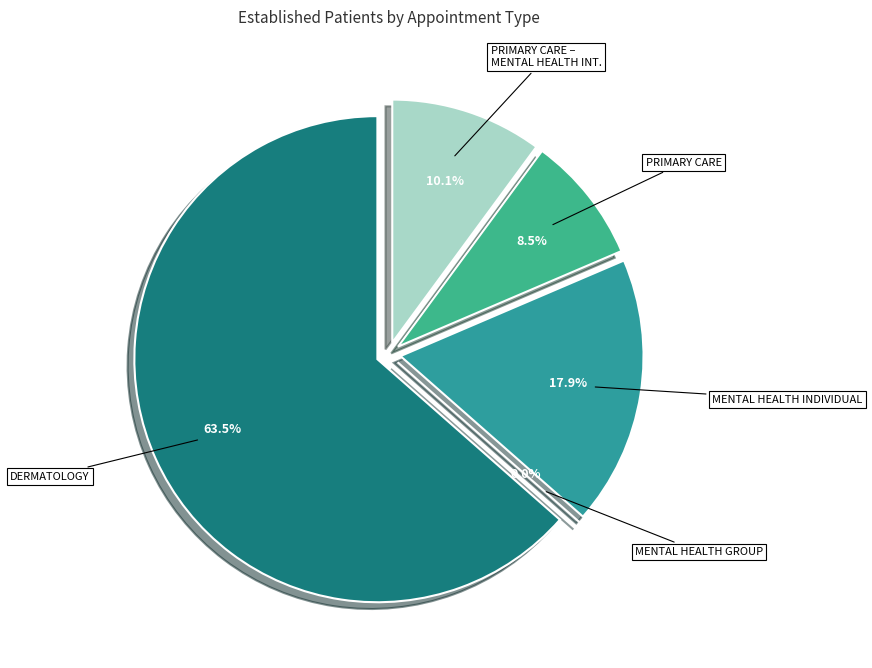

Does DERMATOLOGY represent more than half of the total?

Yes